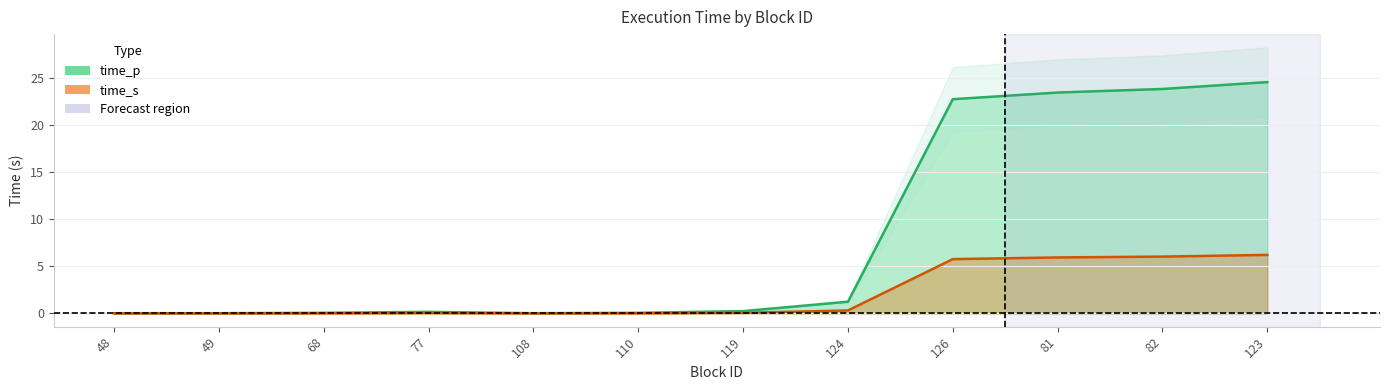

At how many categories does at least one series exceed 7?

4